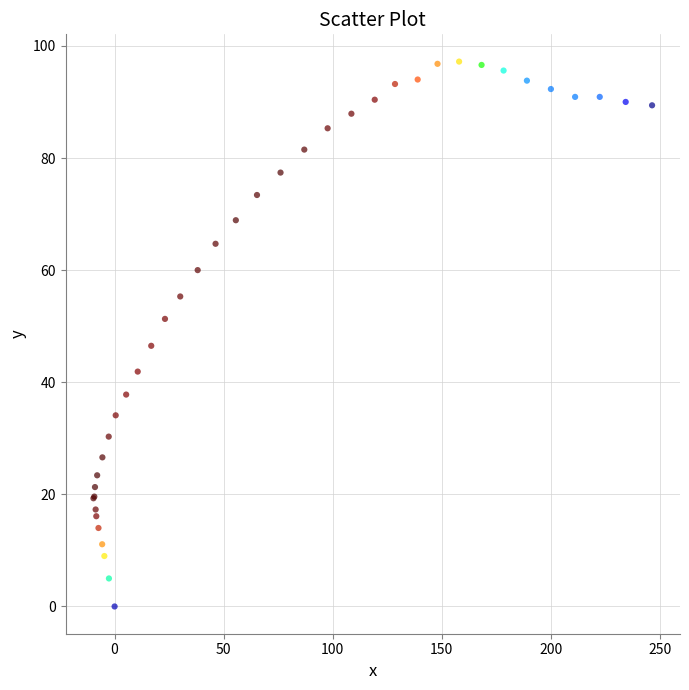

What Y value in the scatter plot is closest to 48?

46.5